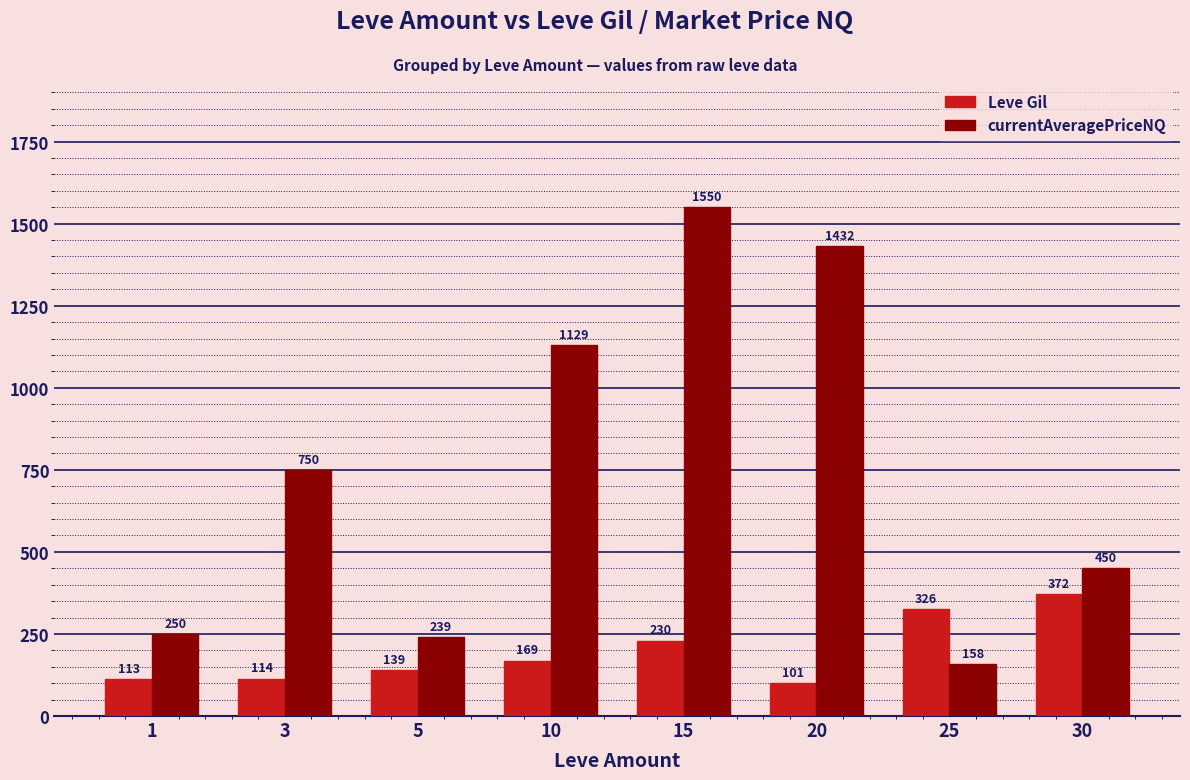

What is the average value of the Leve Gil series?

195.5